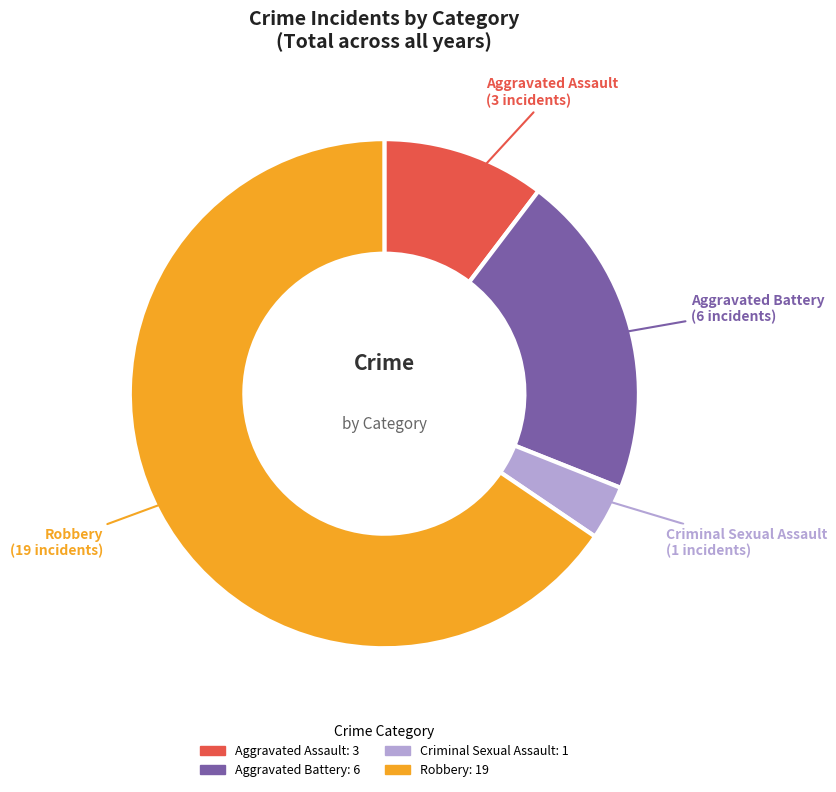

Count the number of slices in the pie.

4